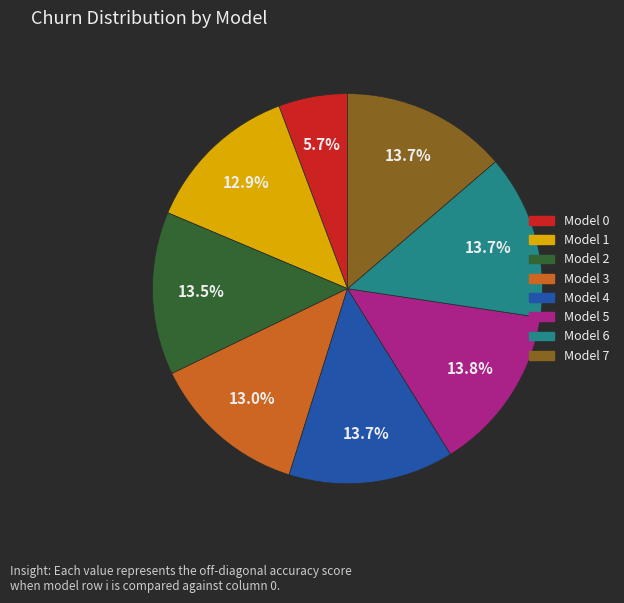

Is there a majority slice in this chart?

No